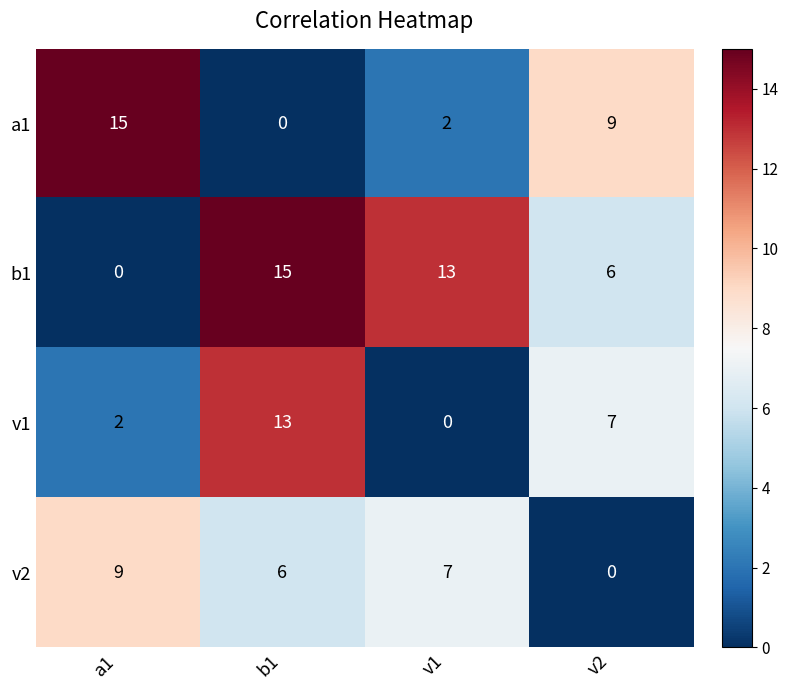

Reading left to right, what are all the values shown in this chart?

a1: a1=15	b1=0	v1=2	v2=9
b1: a1=0	b1=15	v1=13	v2=6
v1: a1=2	b1=13	v1=0	v2=7
v2: a1=9	b1=6	v1=7	v2=0